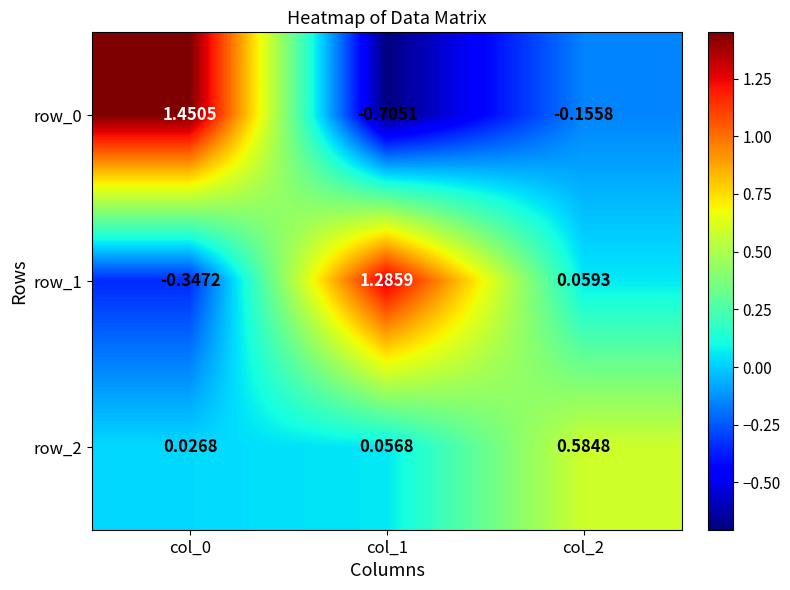

True or false: row_1 has a value of -0.5 at col_0.

False